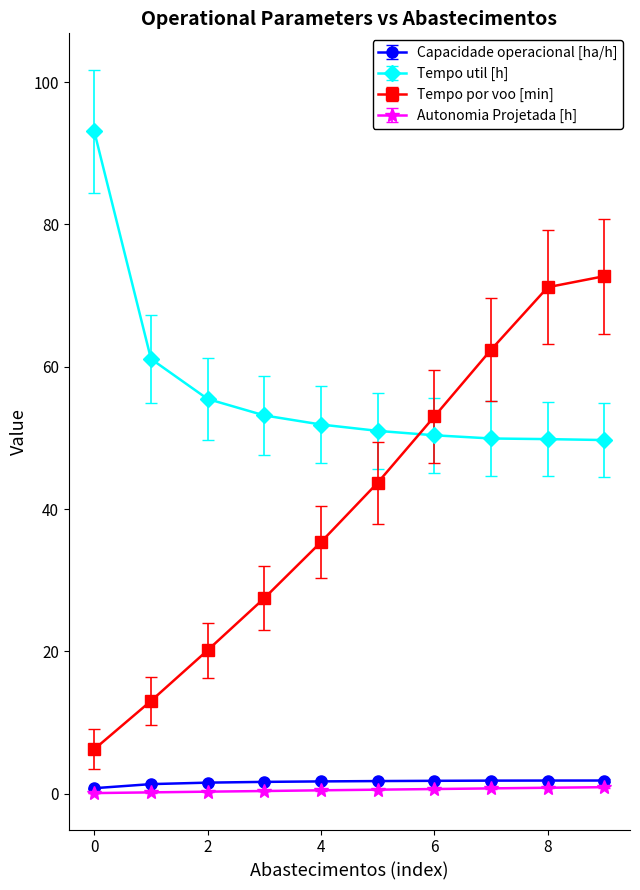

Which series has the widest spread of values?

Tempo por voo [min]